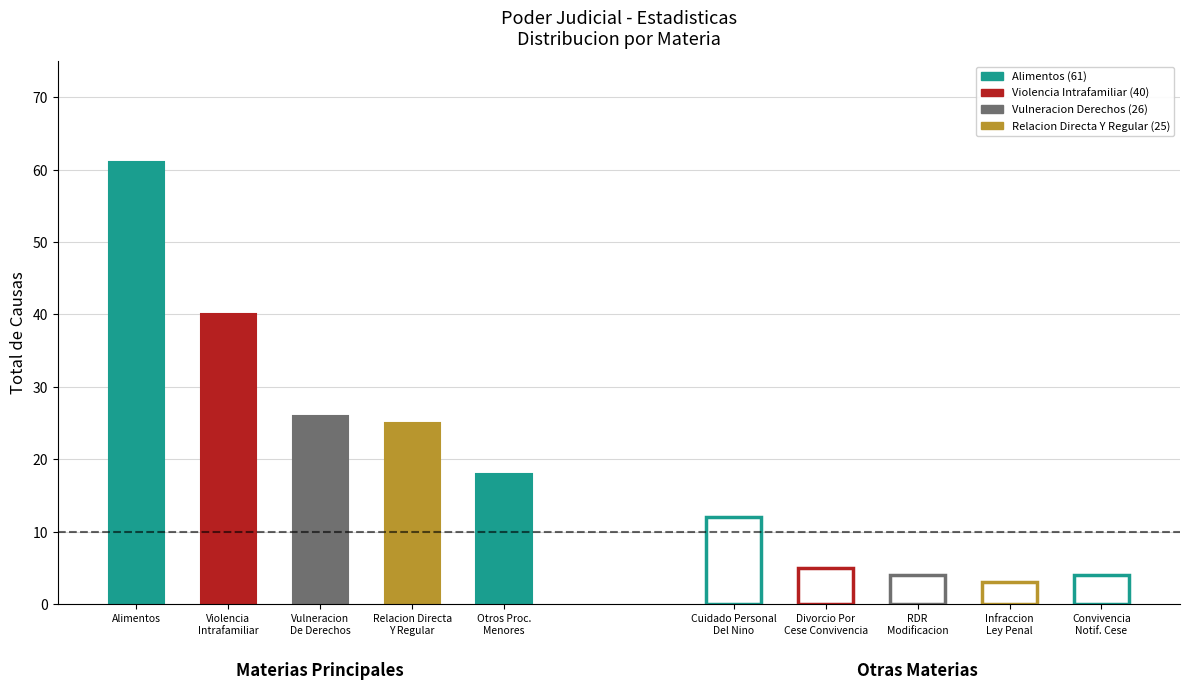

Between Alimentos, Aumento and Alimentos, which is larger?

Alimentos